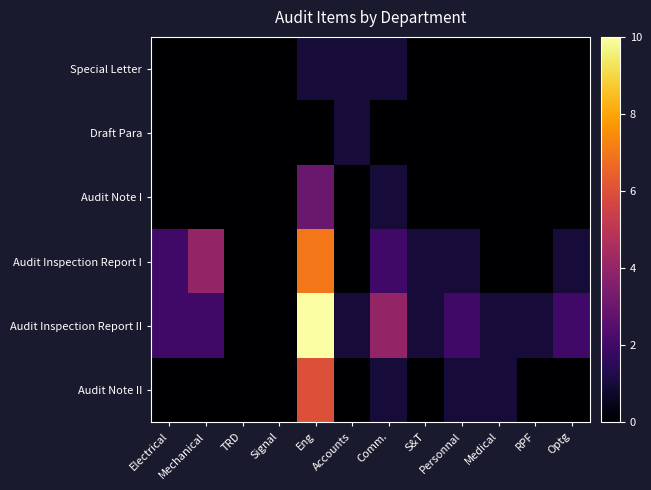

Count the number of data series in this chart.

6